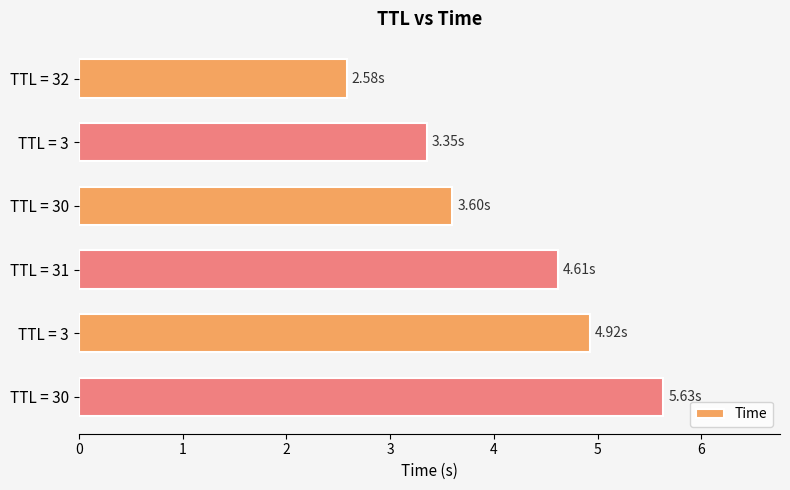

How many data points are less than 4?

3